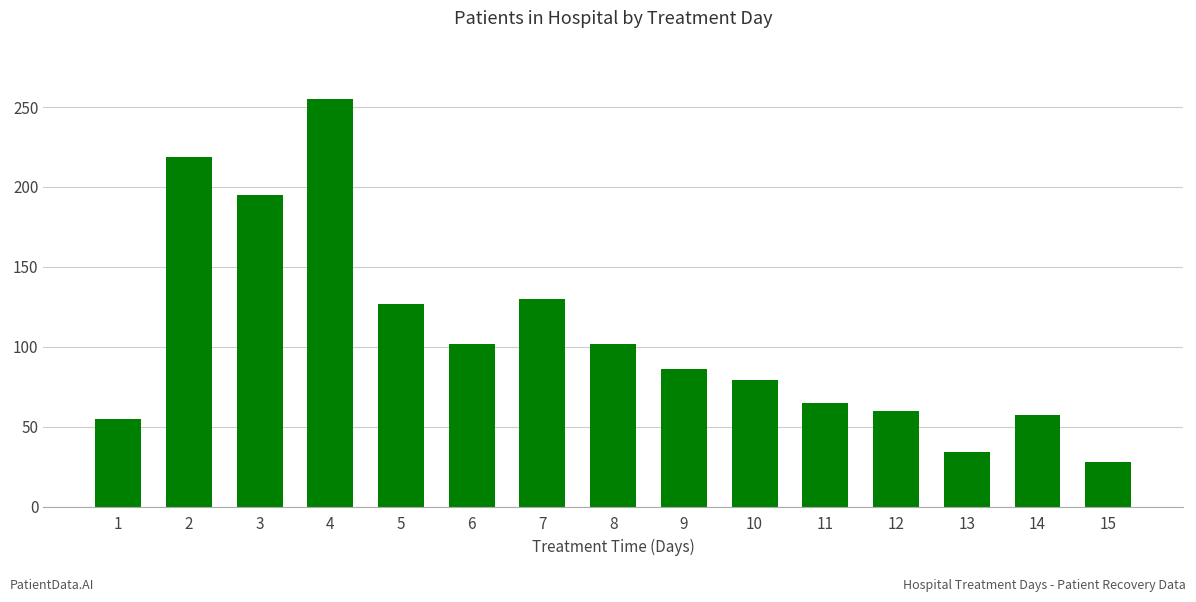

Reading left to right, extract all data points from this chart.

55	219	195	255	127	102	130	102	86	79	65	60	34	57	28